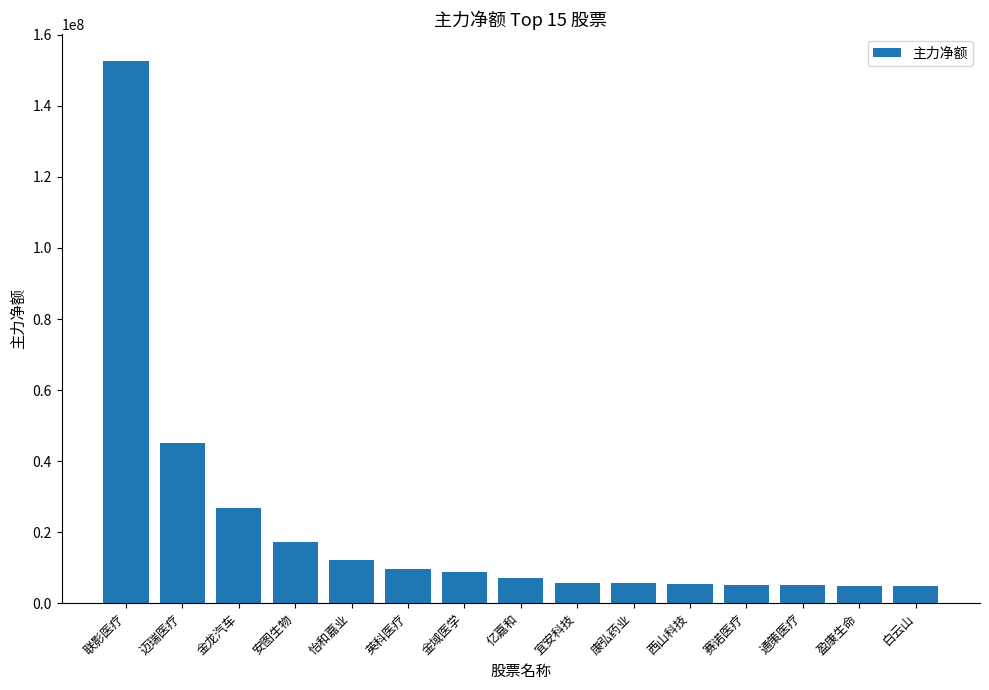

How many bars are there in total?

15